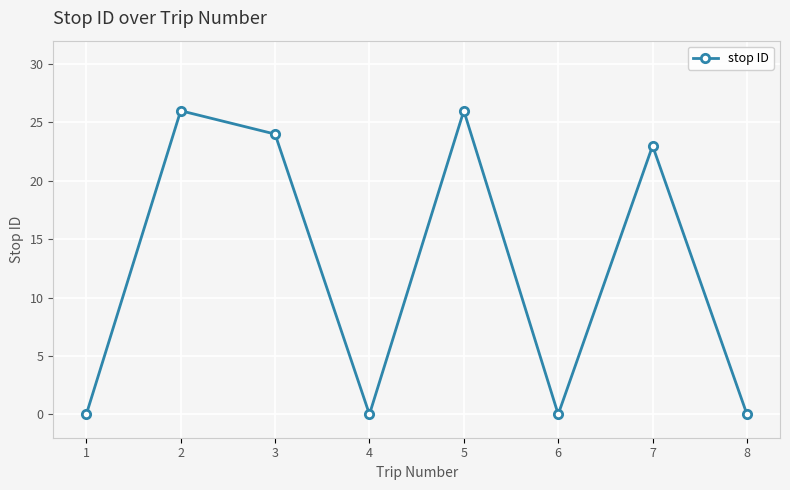

Which has a higher value, 6 or 5?

5